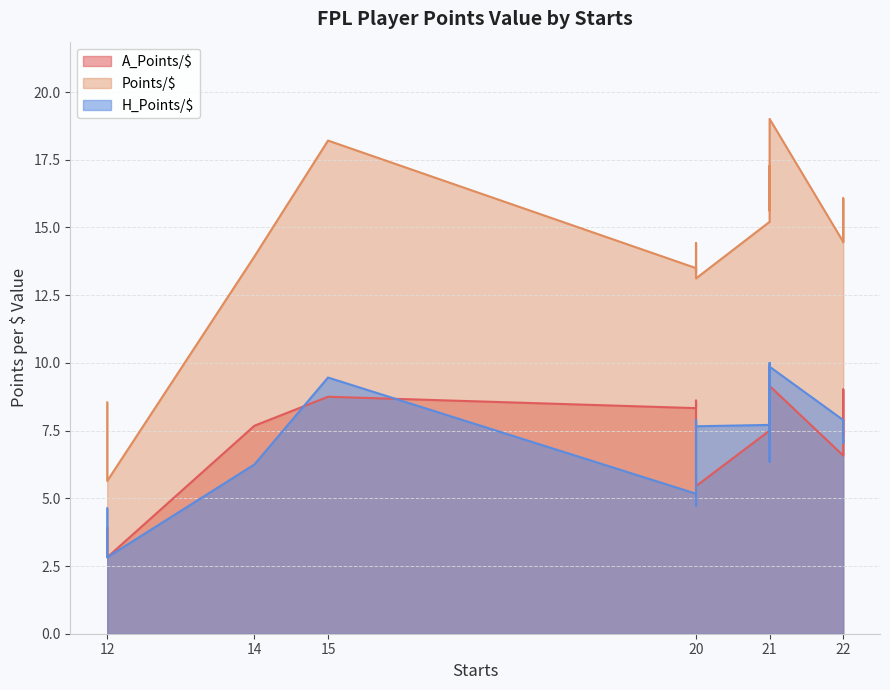

The H_Points/$ series shows 9.5 at 21. True or false?

False